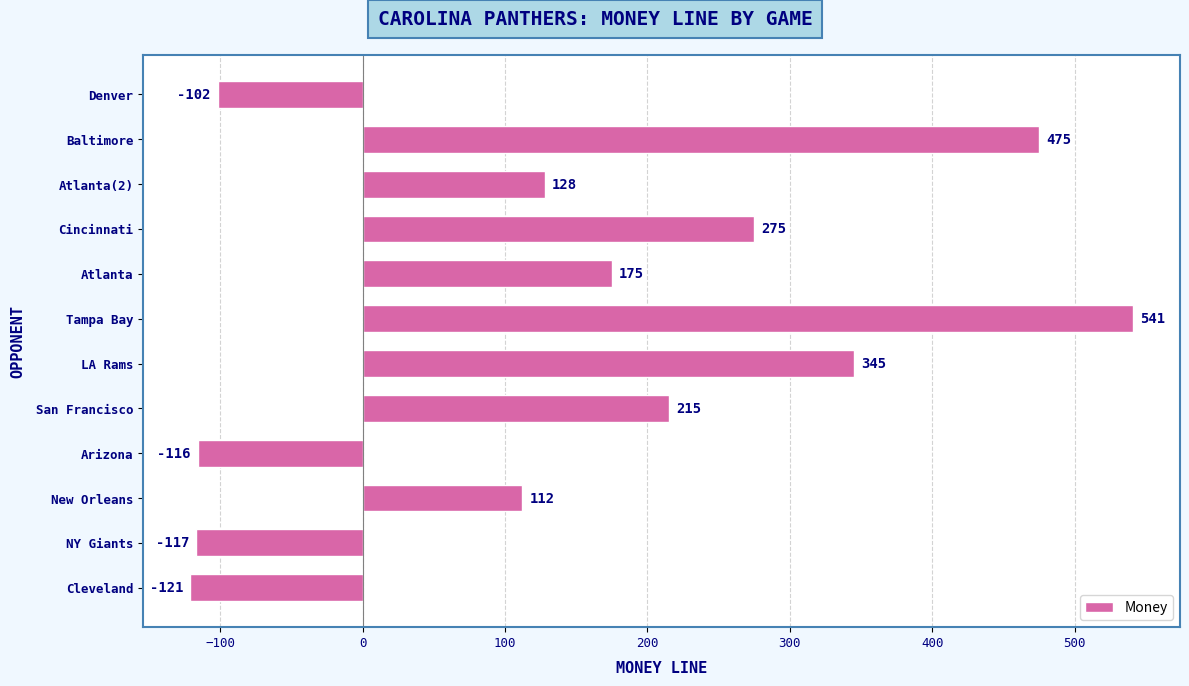

What is the sum of the values at New Orleans and NY Giants?

-5